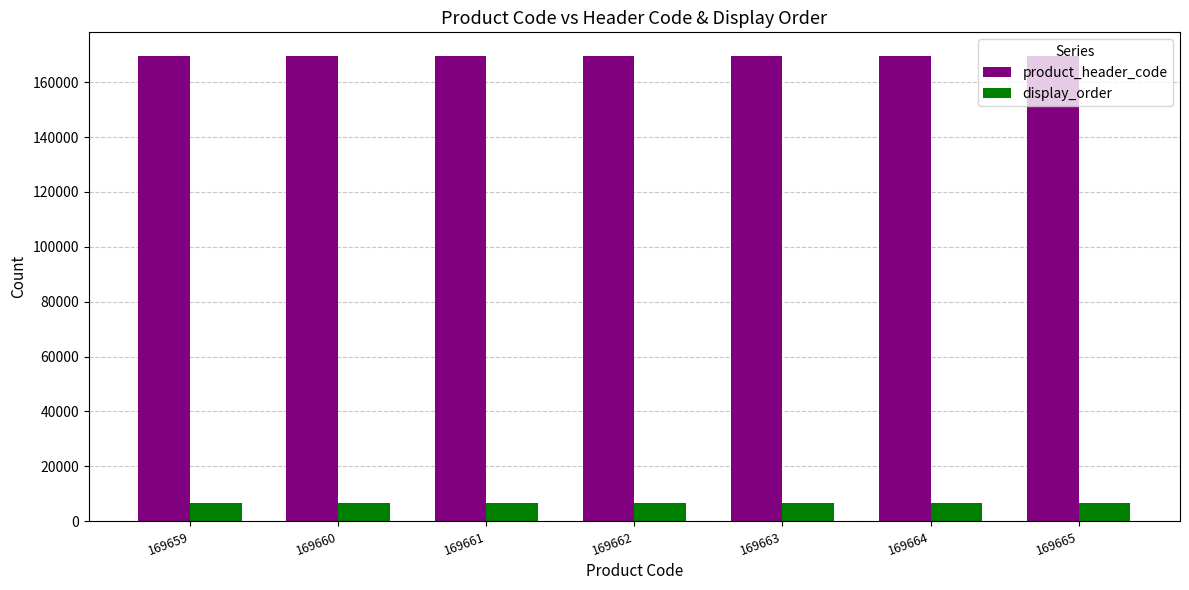

How many distinct data groups are displayed?

2